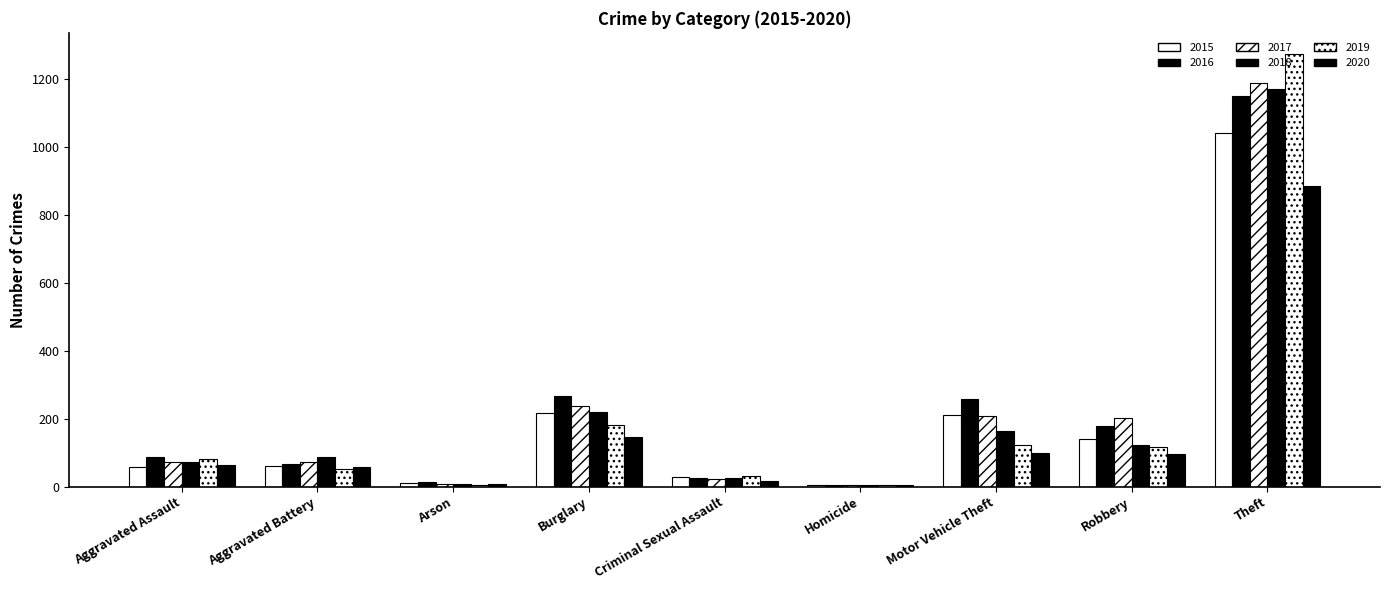

How many groups of bars are there?

9